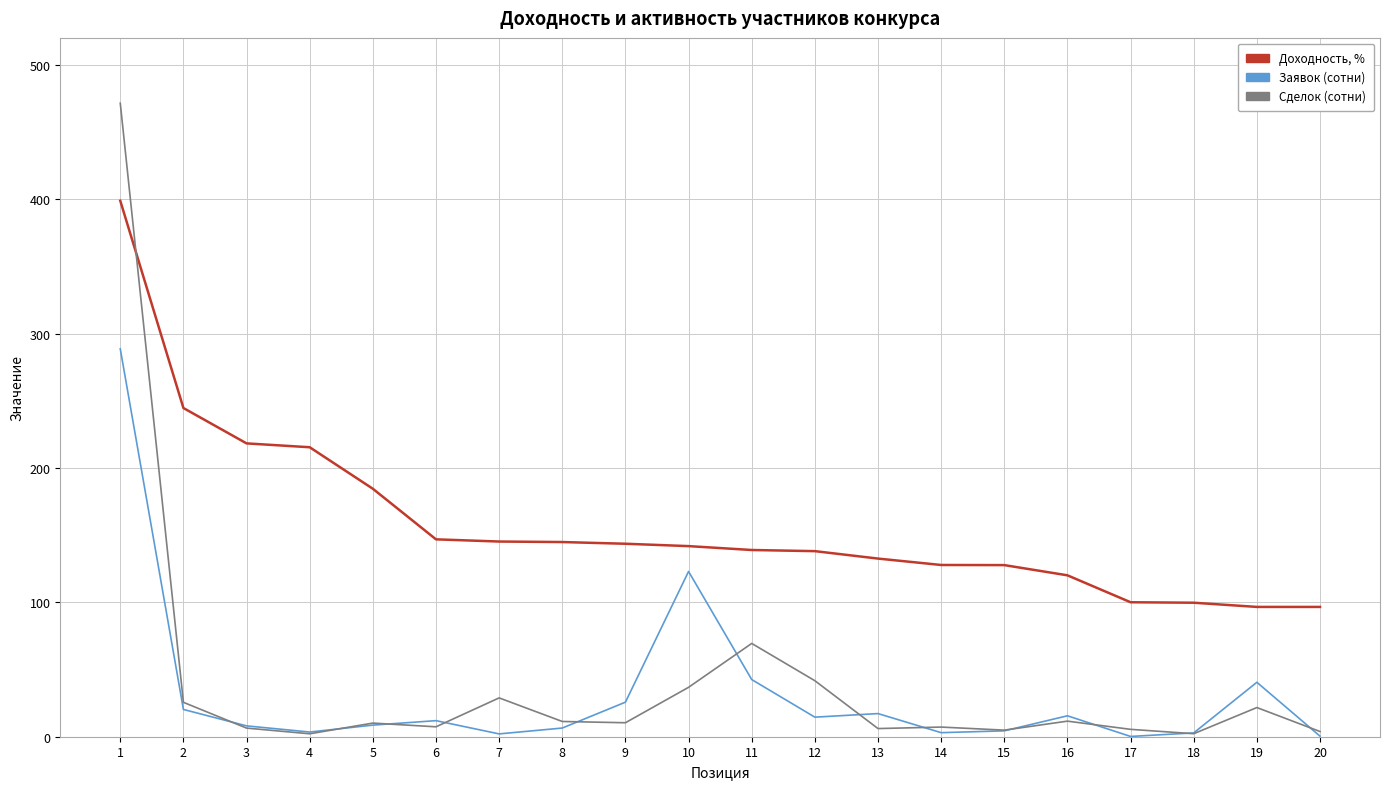

True or false: Заявок (сотни) and Доходность, % cross at least once.

False